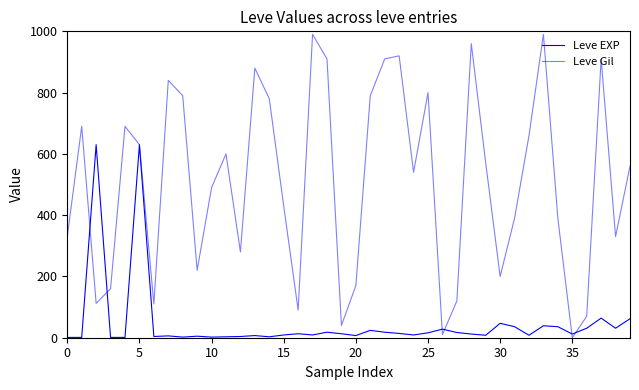

What is the label of the 27th point from the right?

13